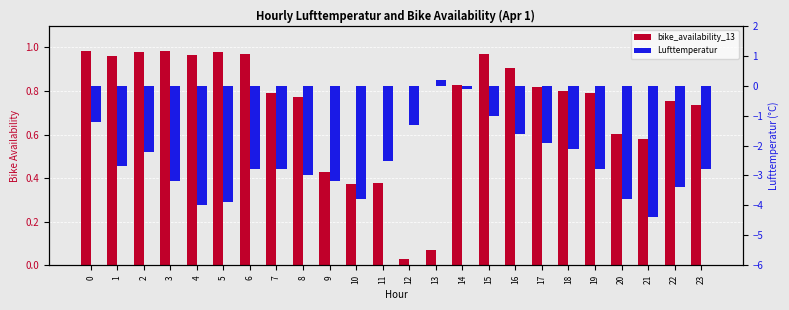

List the series in order of their overall mean, lowest first.

Lufttemperatur, bike_availability_13